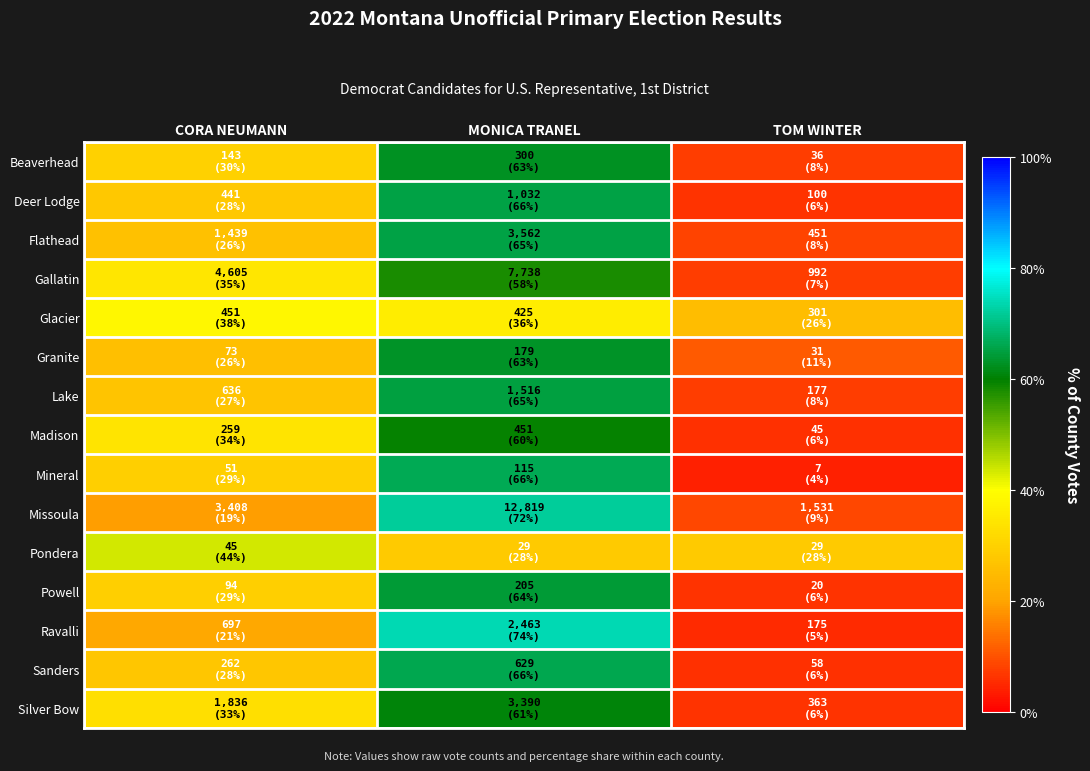

At which category is the sum across all series the highest?

MONICA TRANEL